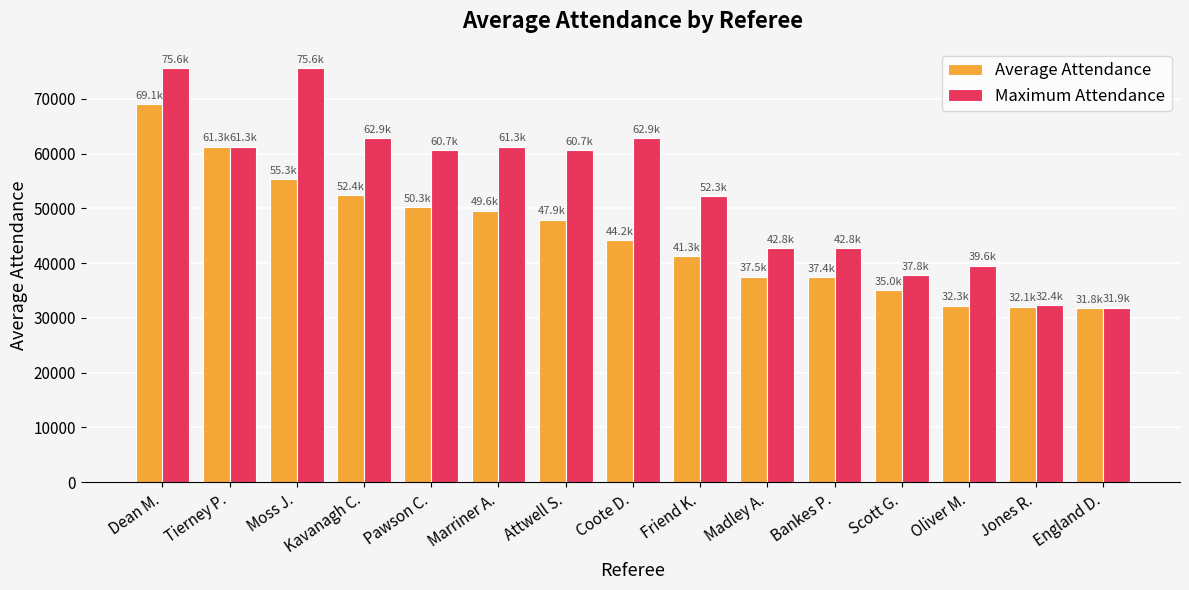

How many bars are there in each group?

2